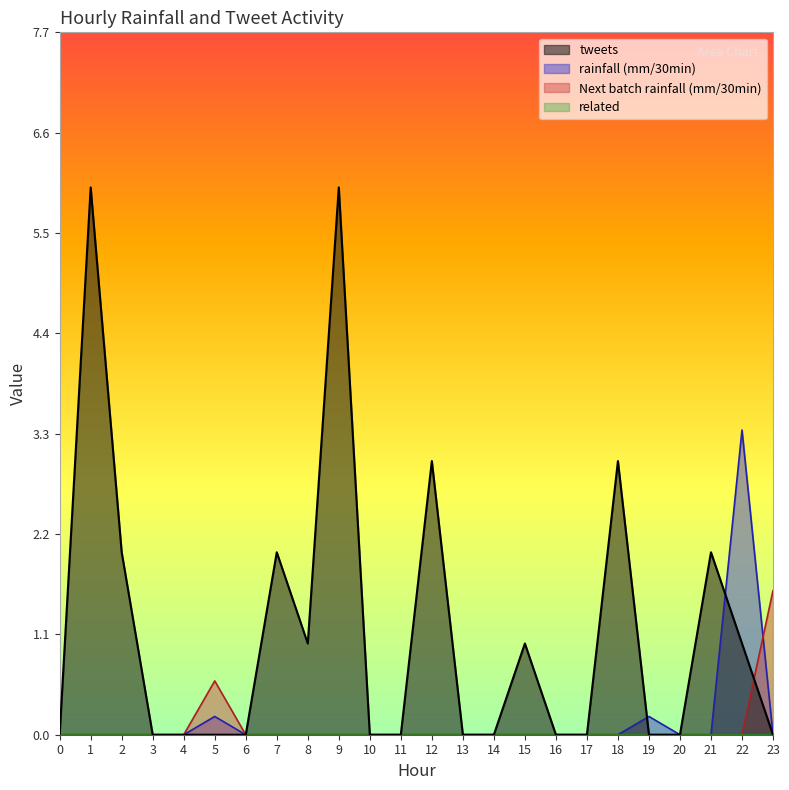

How many distinct data groups are displayed?

4